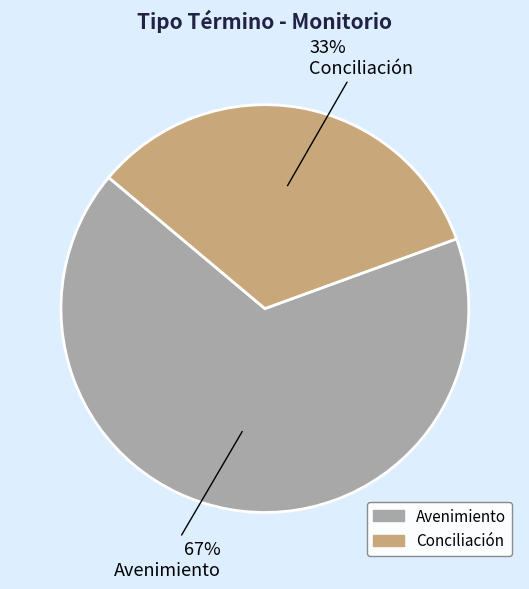

Is it true that Avenimiento is 67% of the pie?

True